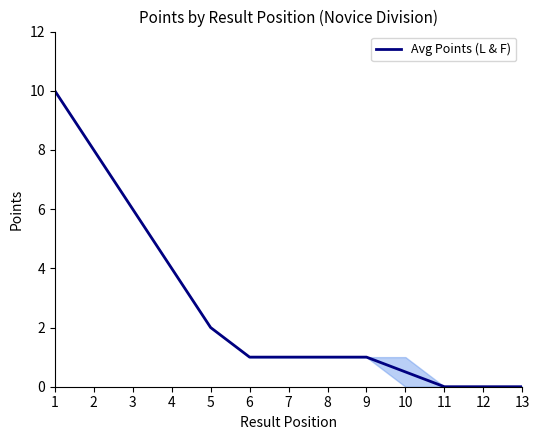

Reading left to right, transcribe all the data shown in this chart.

10.0	8.0	6.0	4.0	2.0	1.0	1.0	1.0	1.0	0.5	0.0	0.0	0.0